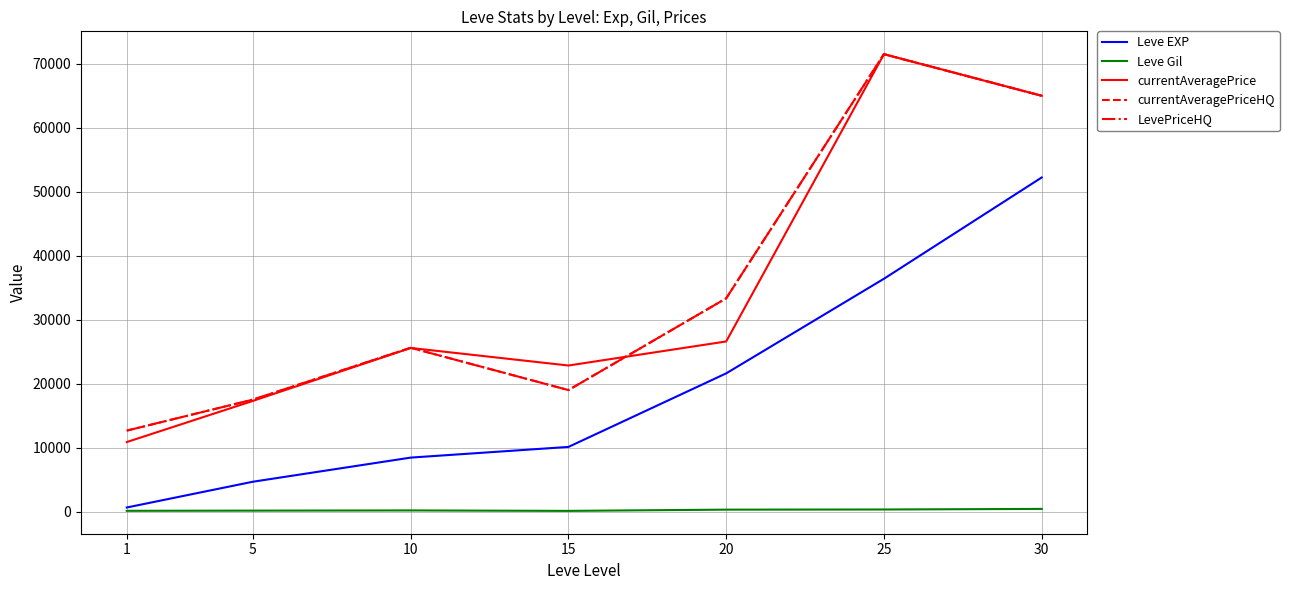

Rank the series by their maximum value, from highest to lowest.

currentAveragePrice, currentAveragePriceHQ, LevePriceHQ, Leve EXP, Leve Gil